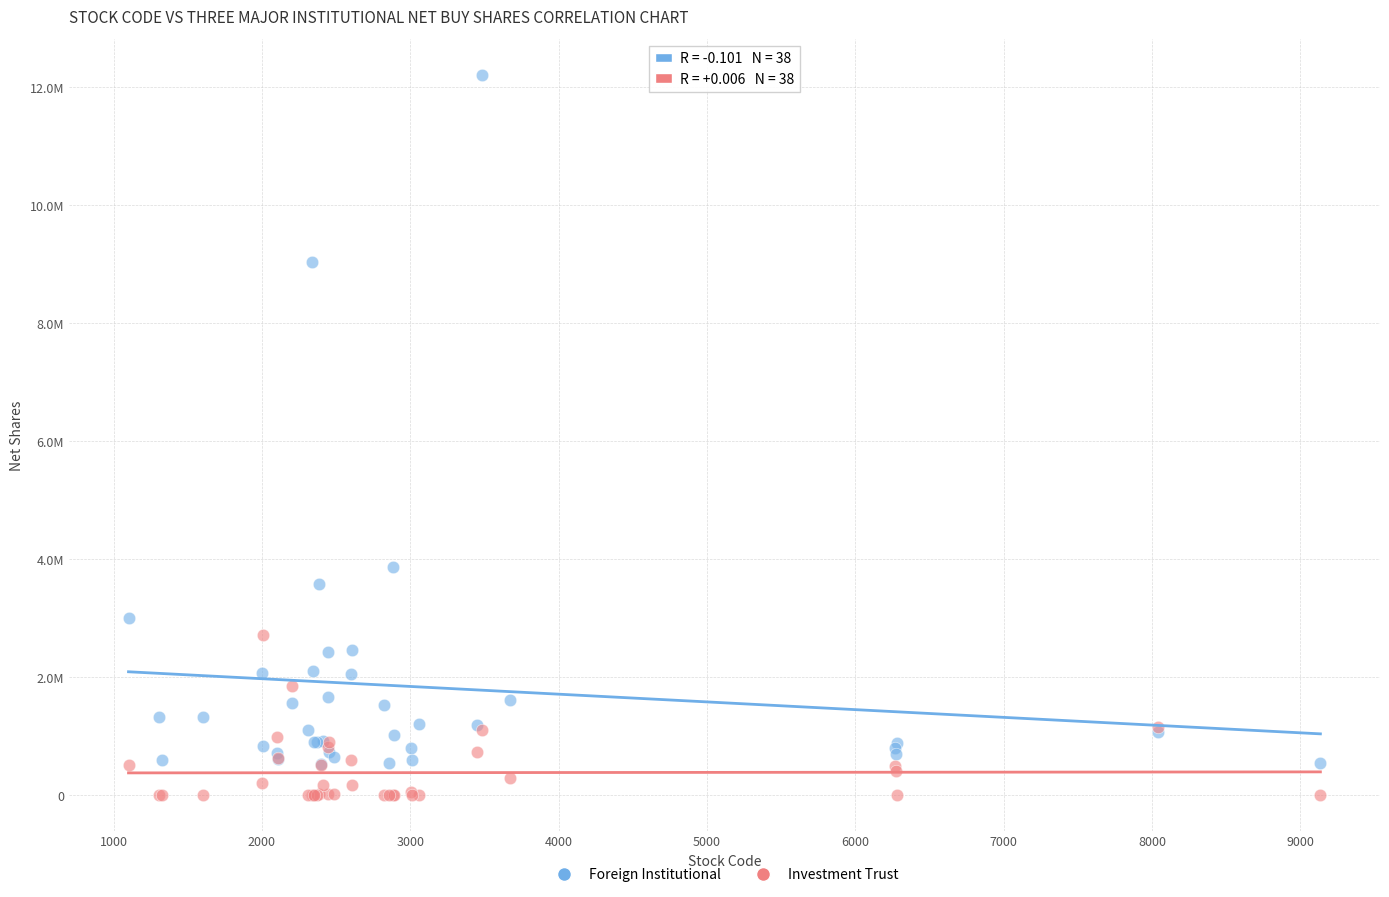

Which series has the widest spread of Y values?

Foreign Institutional